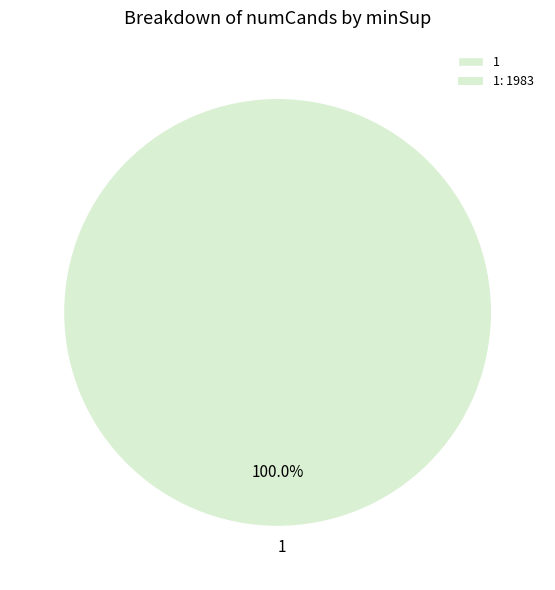

To the nearest percent, what portion does 1 represent?

100%